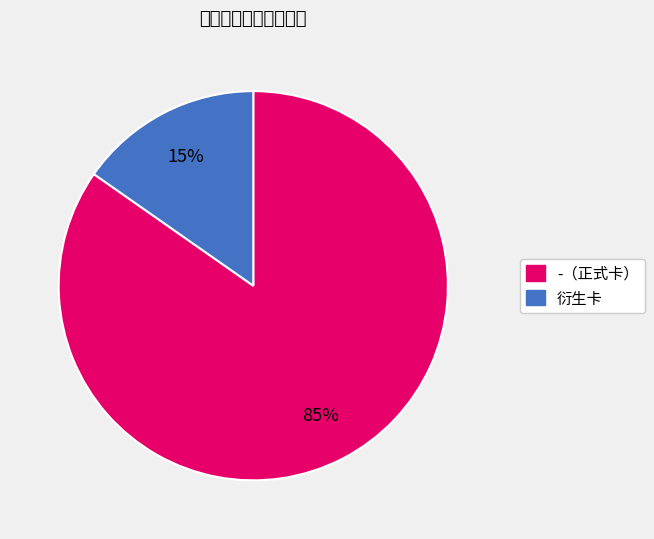

How many segments does this pie chart have?

2